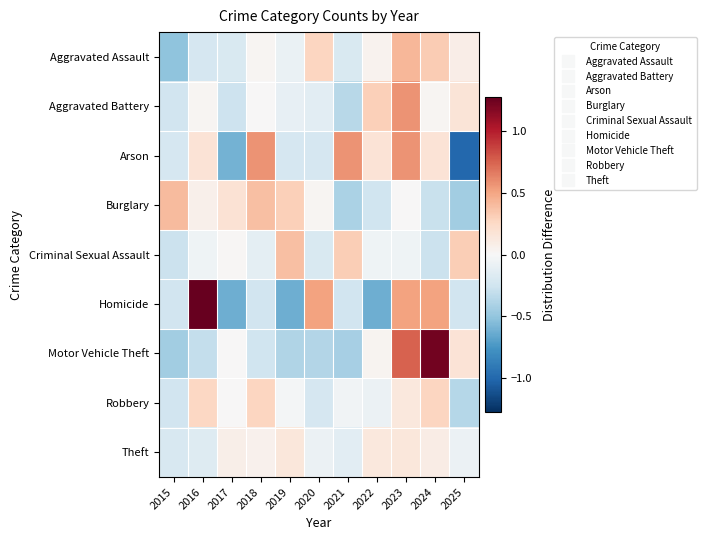

Reading left to right, list all the values displayed in this chart.

Aggravated Assault: 2015=-0.5	2016=-0.2	2017=-0.2	2018=0.0	2019=-0.1	2020=0.3	2021=-0.2	2022=0.0	2023=0.4	2024=0.3	2025=0.1
Aggravated Battery: 2015=-0.2	2016=0.0	2017=-0.3	2018=0.0	2019=-0.1	2020=-0.1	2021=-0.3	2022=0.3	2023=0.6	2024=0.0	2025=0.2
Arson: 2015=-0.2	2016=0.2	2017=-0.6	2018=0.6	2019=-0.2	2020=-0.2	2021=0.6	2022=0.2	2023=0.6	2024=0.2	2025=-1.0
Burglary: 2015=0.4	2016=0.1	2017=0.2	2018=0.4	2019=0.3	2020=0.0	2021=-0.4	2022=-0.3	2023=0.0	2024=-0.3	2025=-0.4
Criminal Sexual Assault: 2015=-0.3	2016=-0.1	2017=0.0	2018=-0.1	2019=0.4	2020=-0.2	2021=0.3	2022=-0.1	2023=-0.1	2024=-0.3	2025=0.3
Homicide: 2015=-0.2	2016=1.3	2017=-0.6	2018=-0.2	2019=-0.6	2020=0.5	2021=-0.2	2022=-0.6	2023=0.5	2024=0.5	2025=-0.2
Motor Vehicle Theft: 2015=-0.4	2016=-0.3	2017=0.0	2018=-0.3	2019=-0.4	2020=-0.4	2021=-0.4	2022=0.0	2023=0.7	2024=1.2	2025=0.2
Robbery: 2015=-0.2	2016=0.3	2017=0.0	2018=0.3	2019=-0.0	2020=-0.2	2021=-0.0	2022=-0.1	2023=0.1	2024=0.3	2025=-0.4
Theft: 2015=-0.2	2016=-0.2	2017=0.1	2018=0.1	2019=0.1	2020=-0.1	2021=-0.1	2022=0.1	2023=0.1	2024=0.1	2025=-0.1